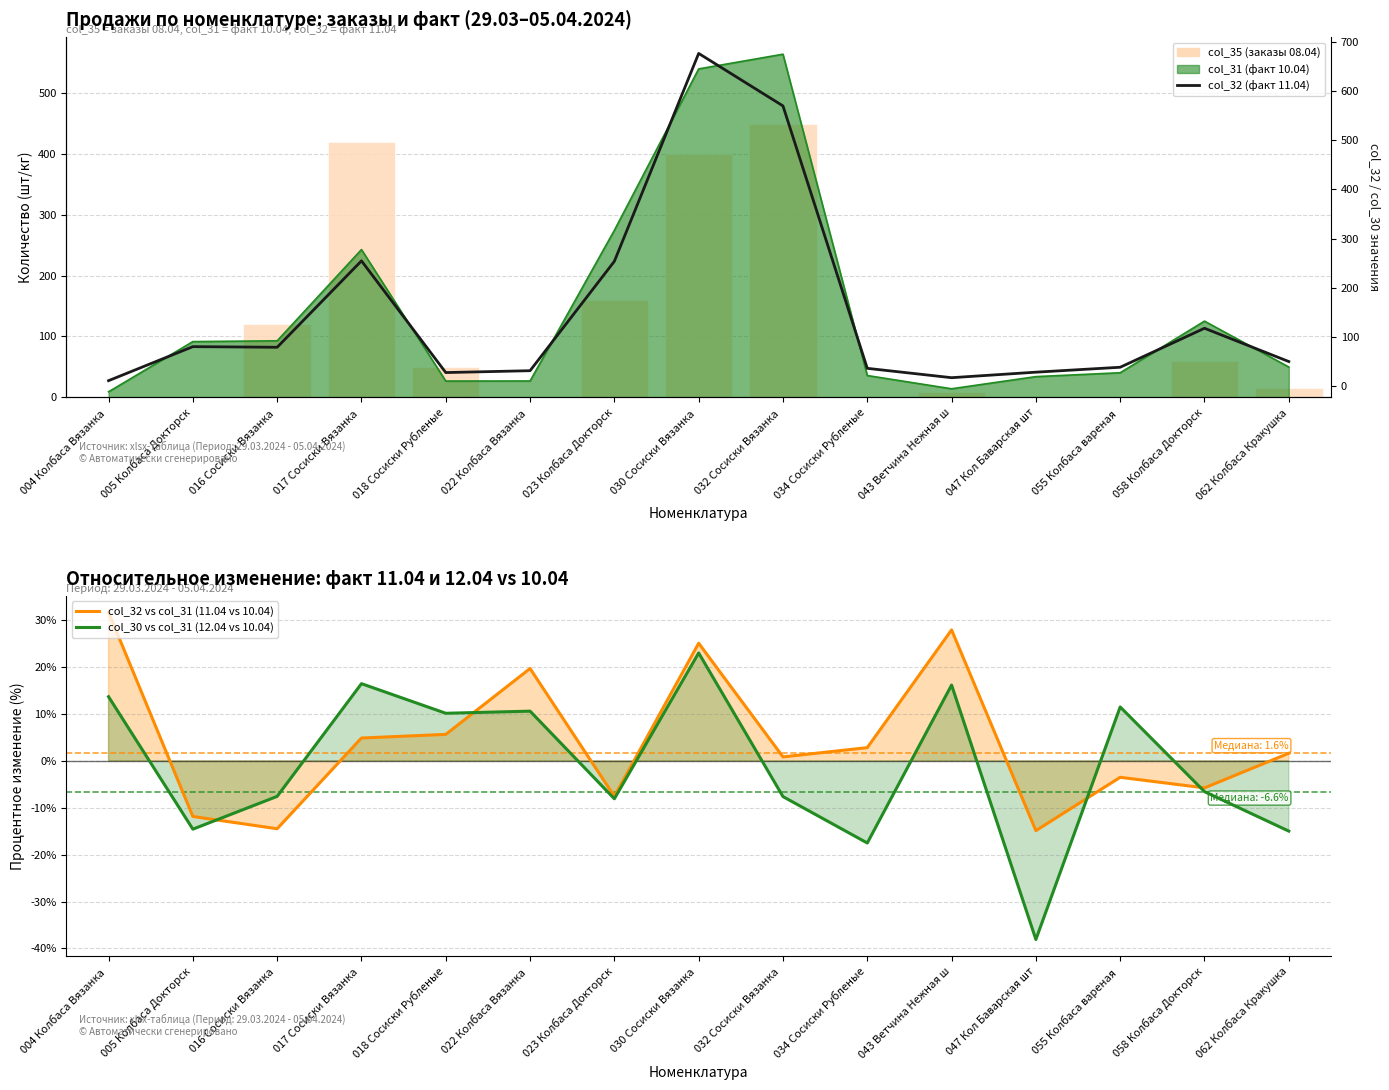

The value of col_32 (факт 11.04) at 062 Колбаса Кракушка is 73.5. True or false?

False